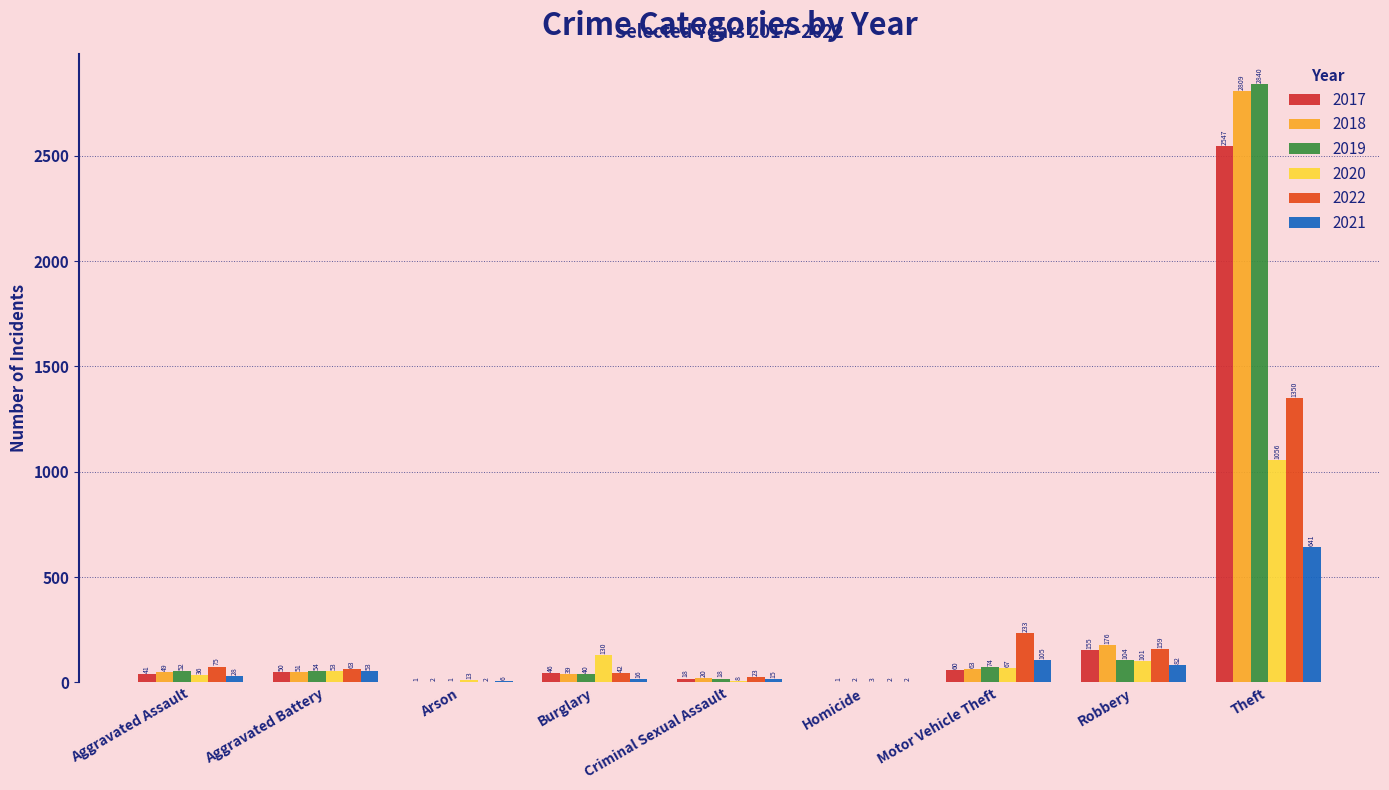

Which has a higher value, Aggravated Battery or Robbery?

Robbery